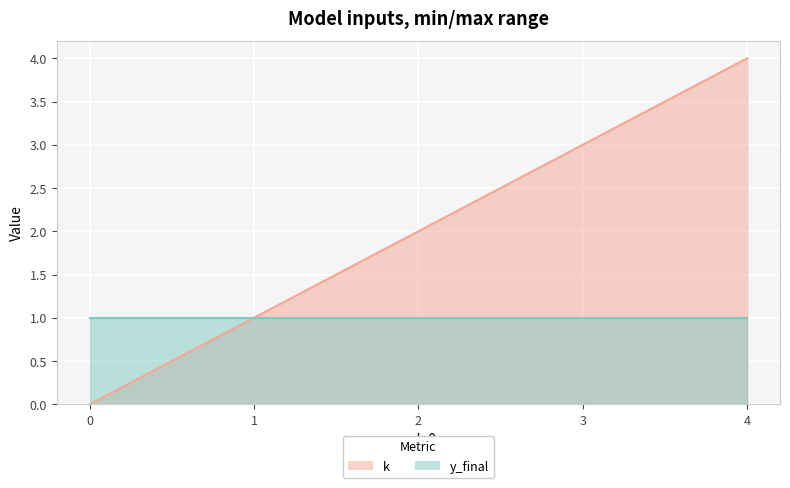

At which label is the value closest to 2?

2